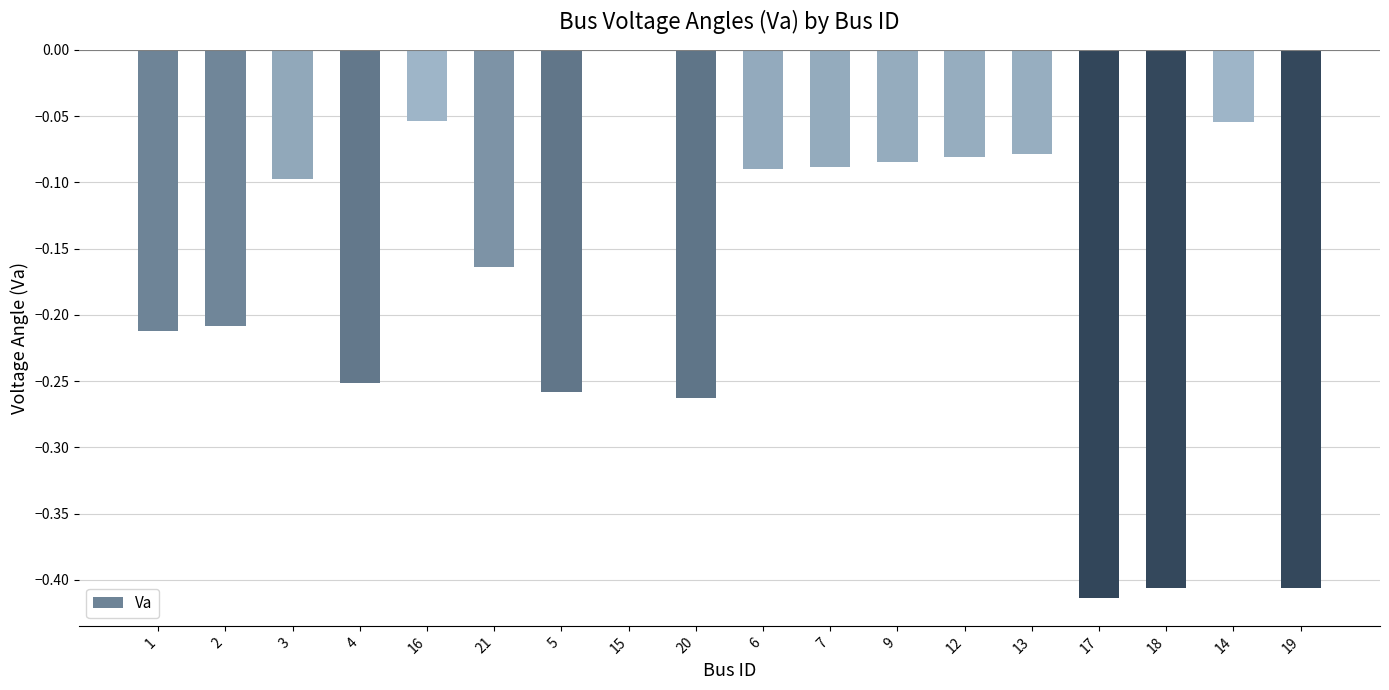

What is the sum of all values?

-3.2